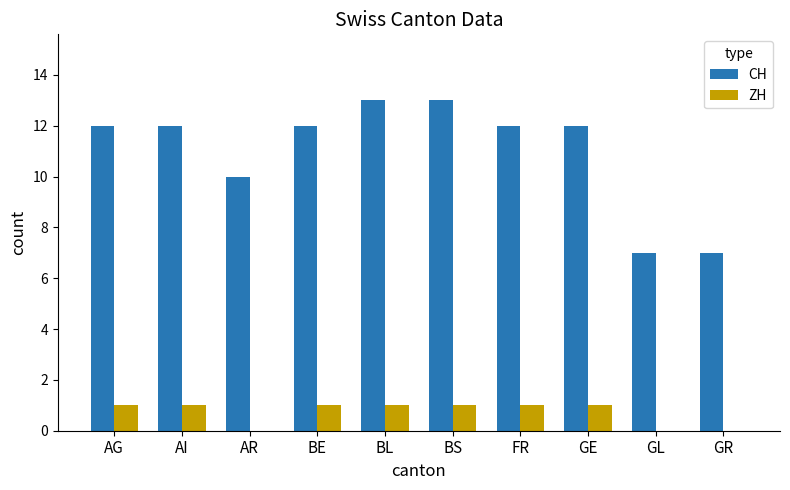

How many ZH values are between 0 and 1?

10